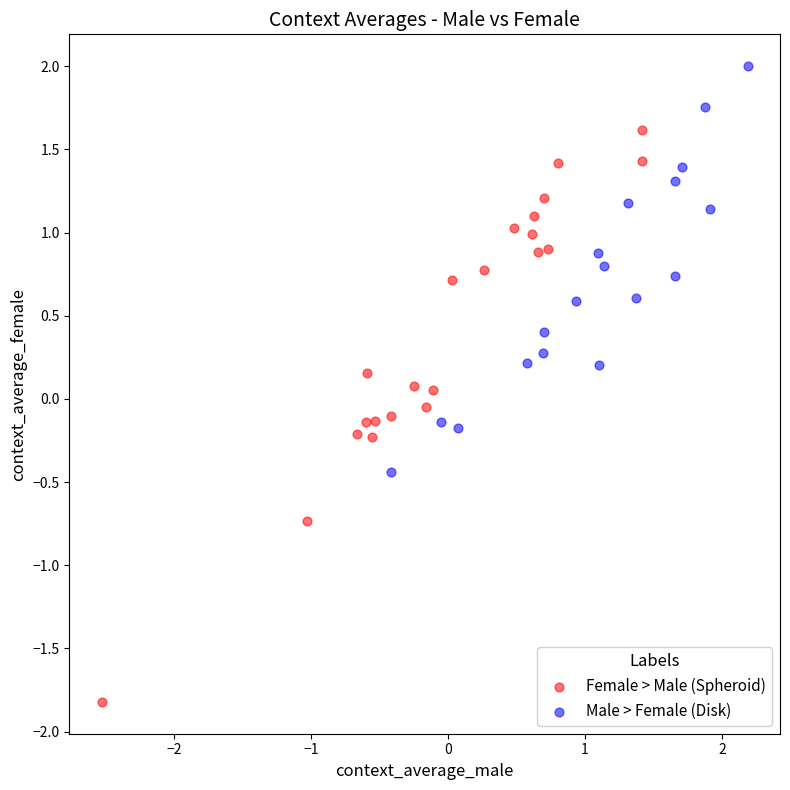

Which series has the widest spread of Y values?

Female > Male (Spheroid)